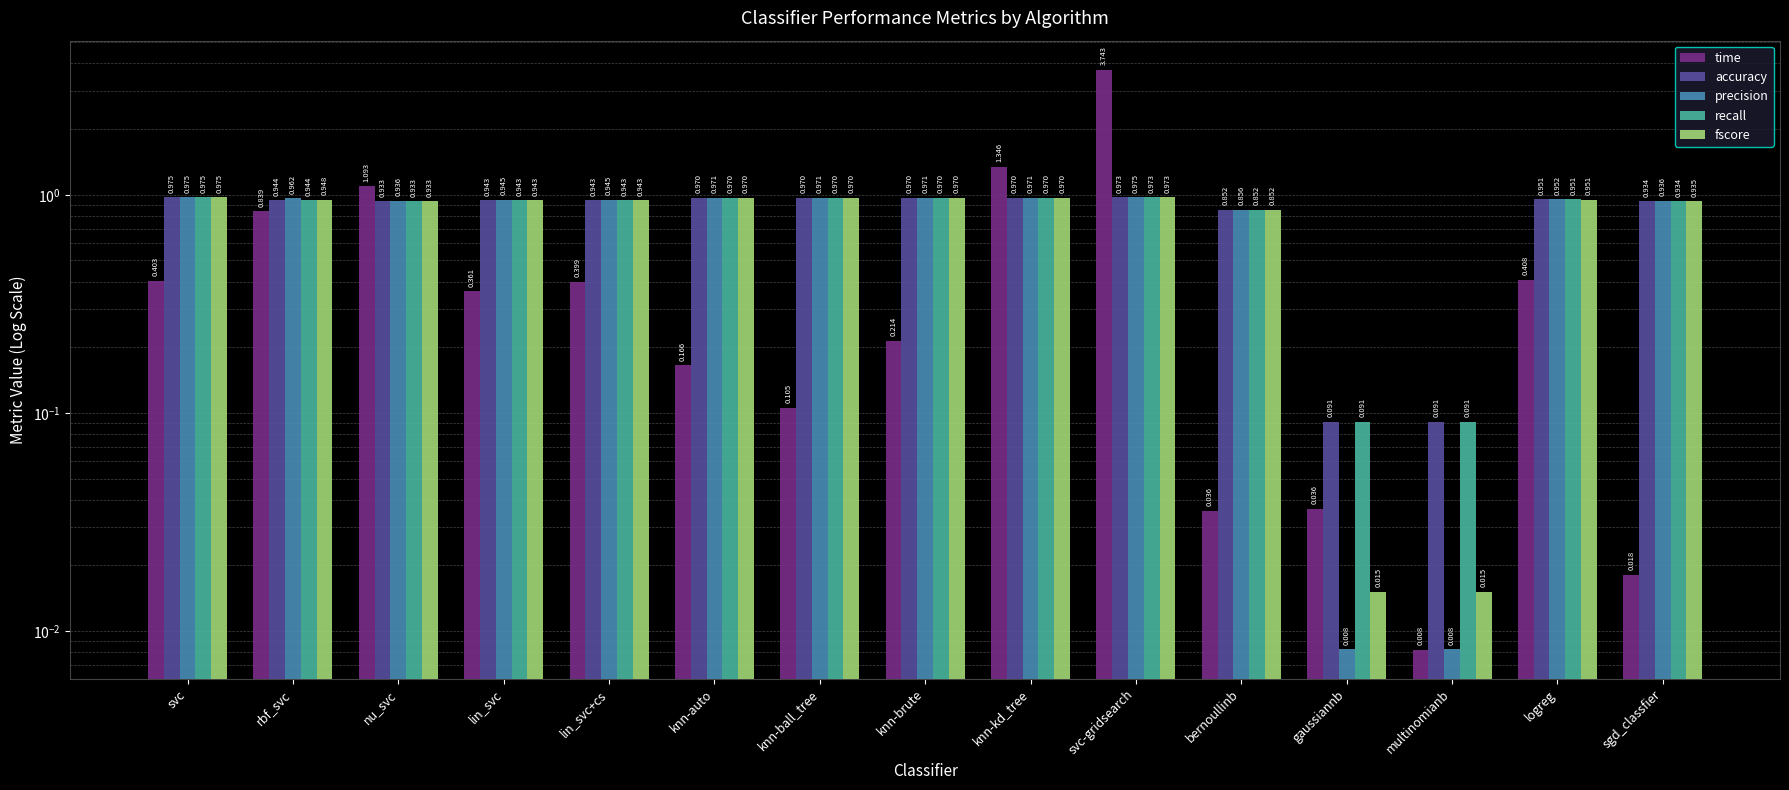

Does the chart contain stacked bars?

No